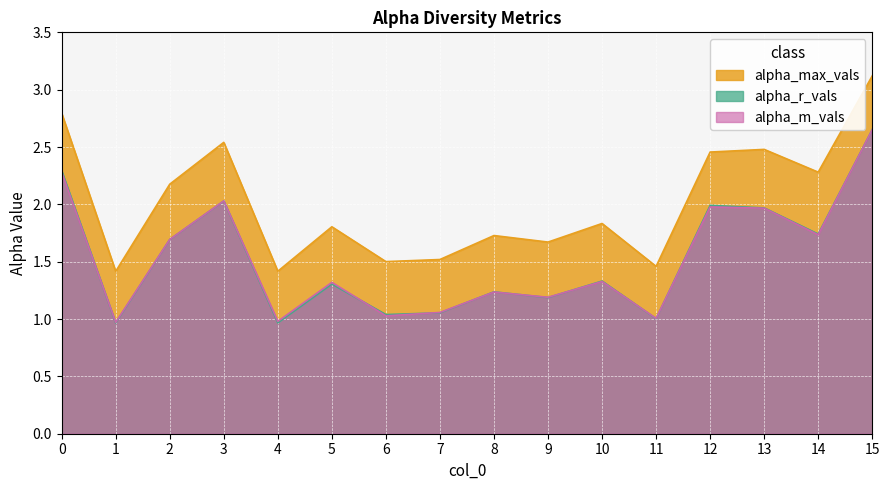

True or false: alpha_r_vals and alpha_max_vals cross at least once.

False